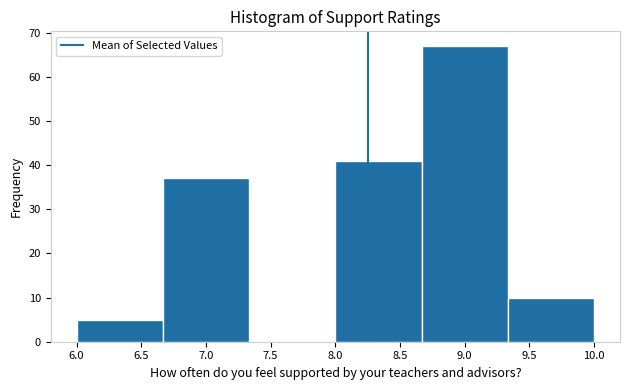

Which range on the x-axis has the tallest bar?

8.65 to 9.35